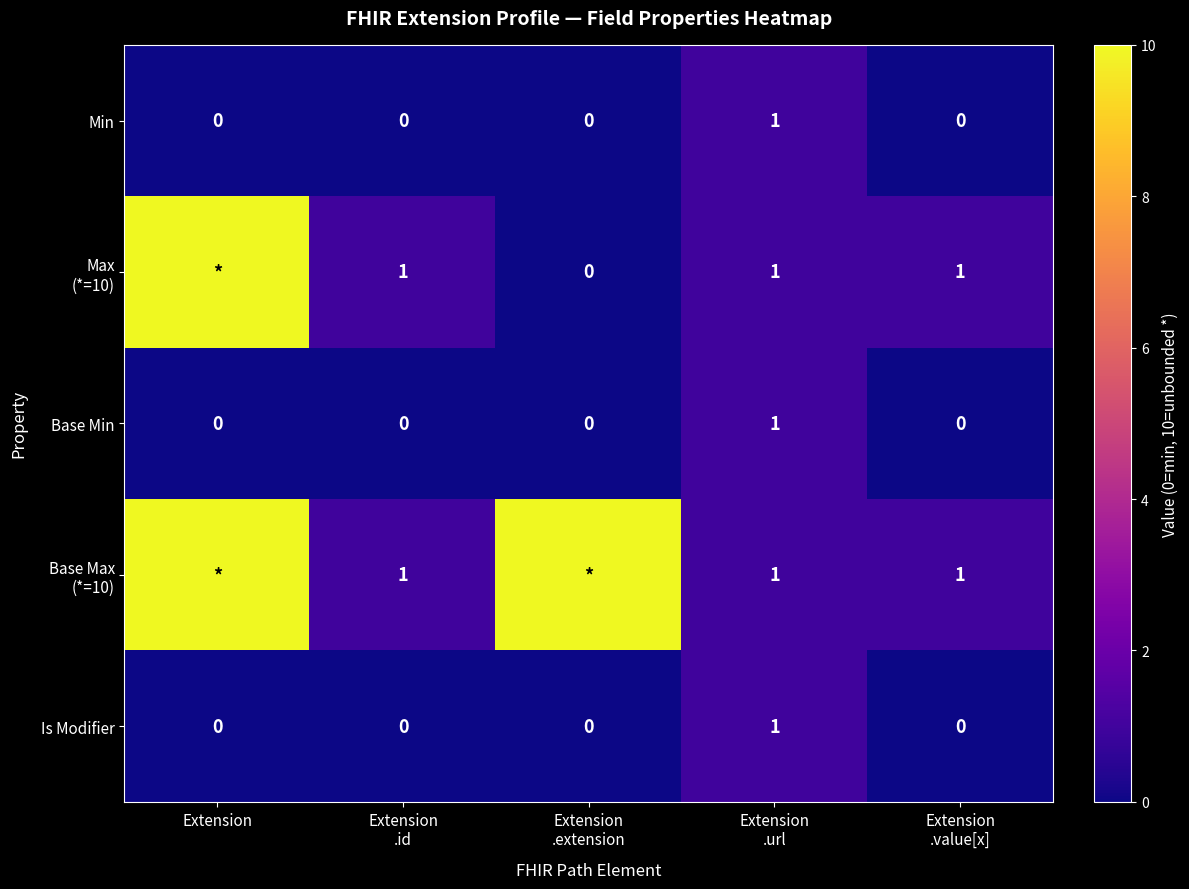

Count the Is Modifier values in the range 0 to 1.

5